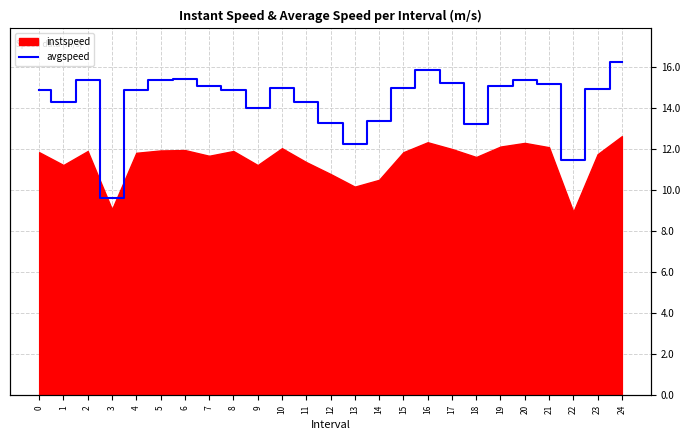

Which category has the highest value across all series?

24